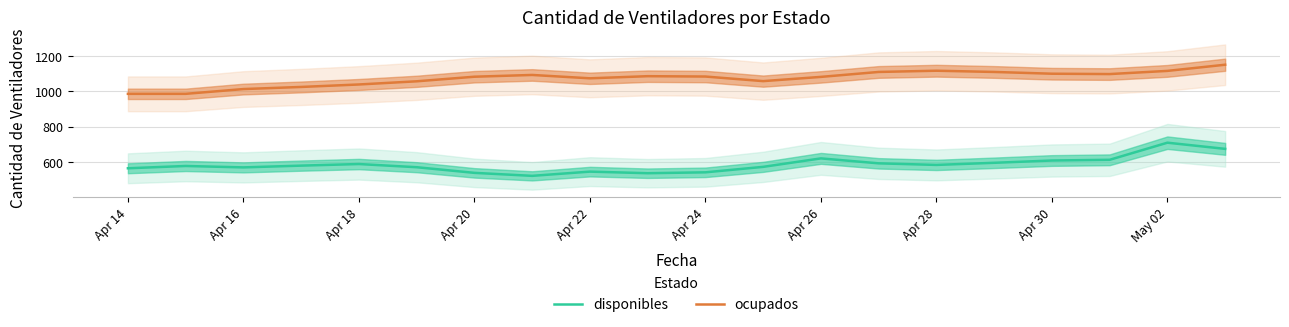

What are all the series names shown in the legend?

disponibles, ocupados